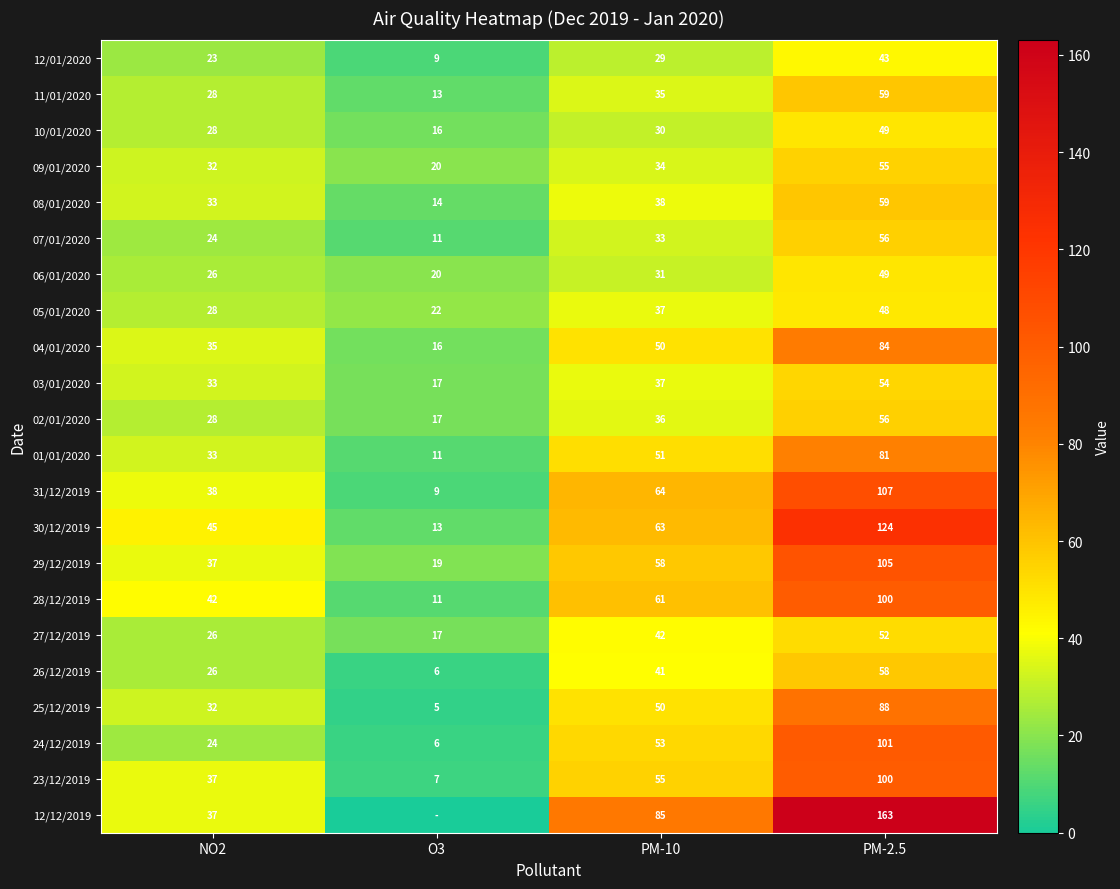

Count the number of categories in the chart.

4